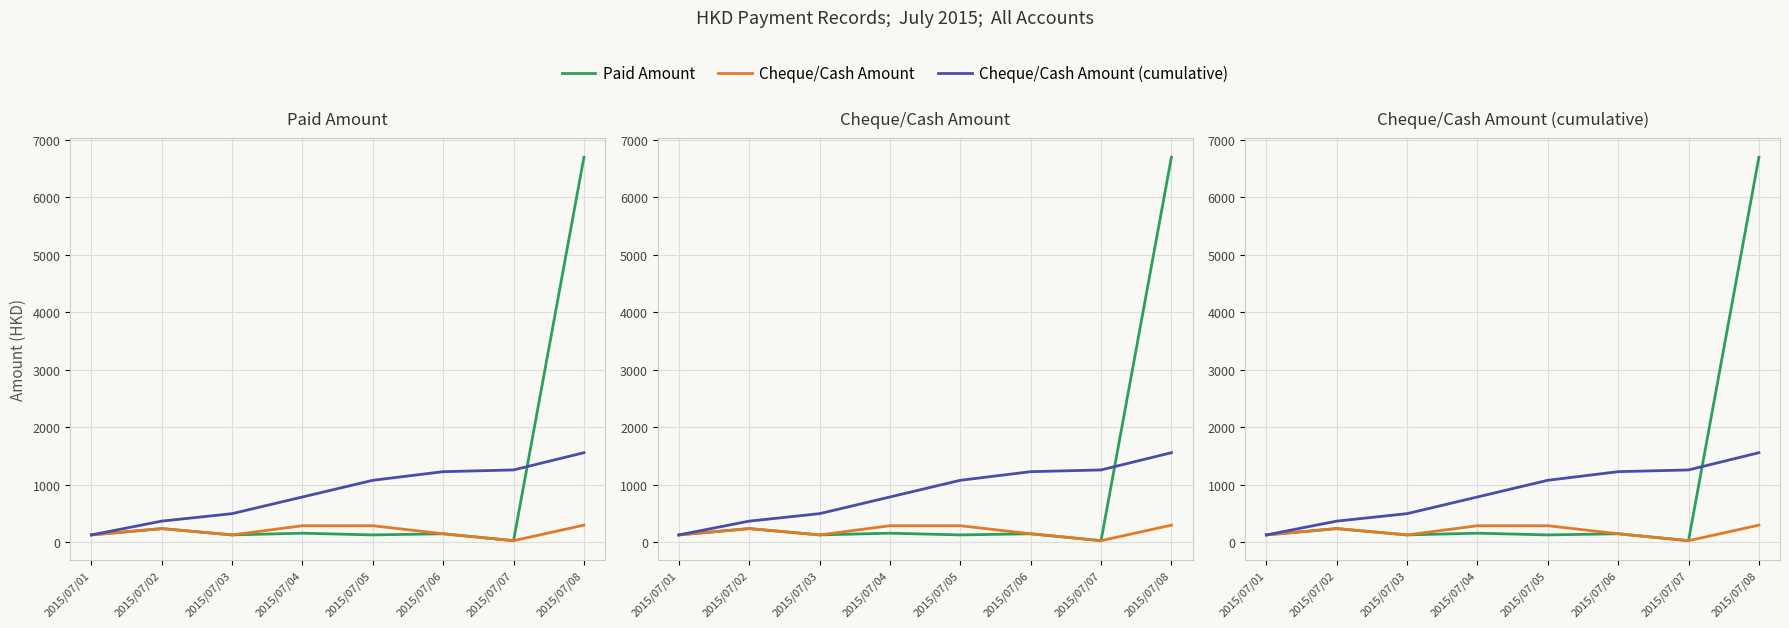

How many distinct data groups are displayed?

3